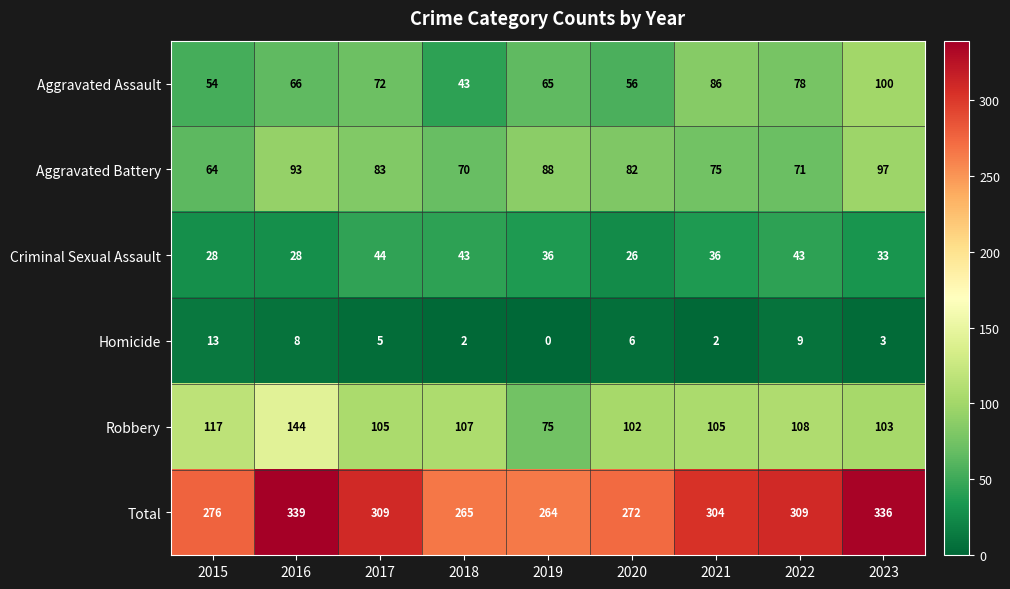

List the series in order of their peak value, lowest first.

Homicide, Criminal Sexual Assault, Aggravated Battery, Aggravated Assault, Robbery, Total